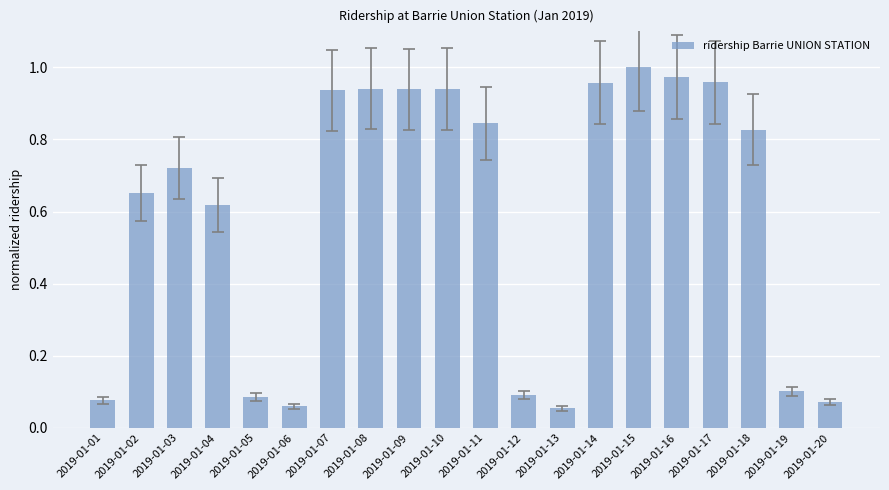

Which category has the highest value across all series?

2019-01-15